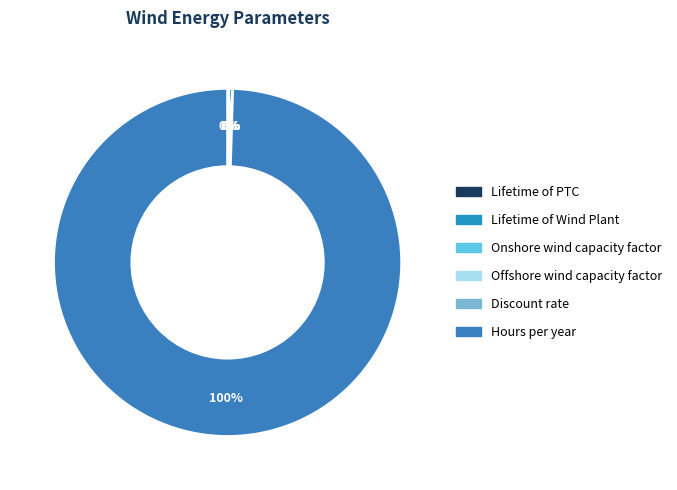

Which slice is the largest?

Hours per year